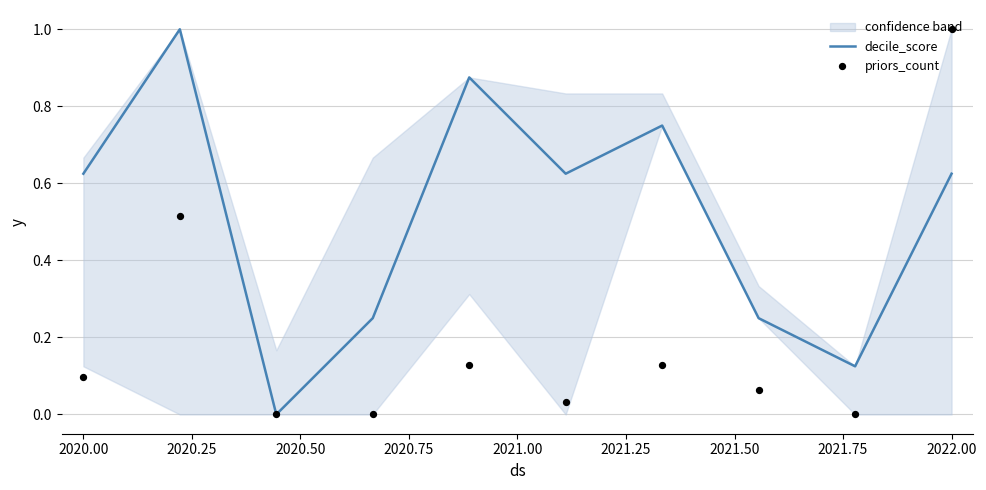

What are all the series names shown in the legend?

decile_score, priors_count